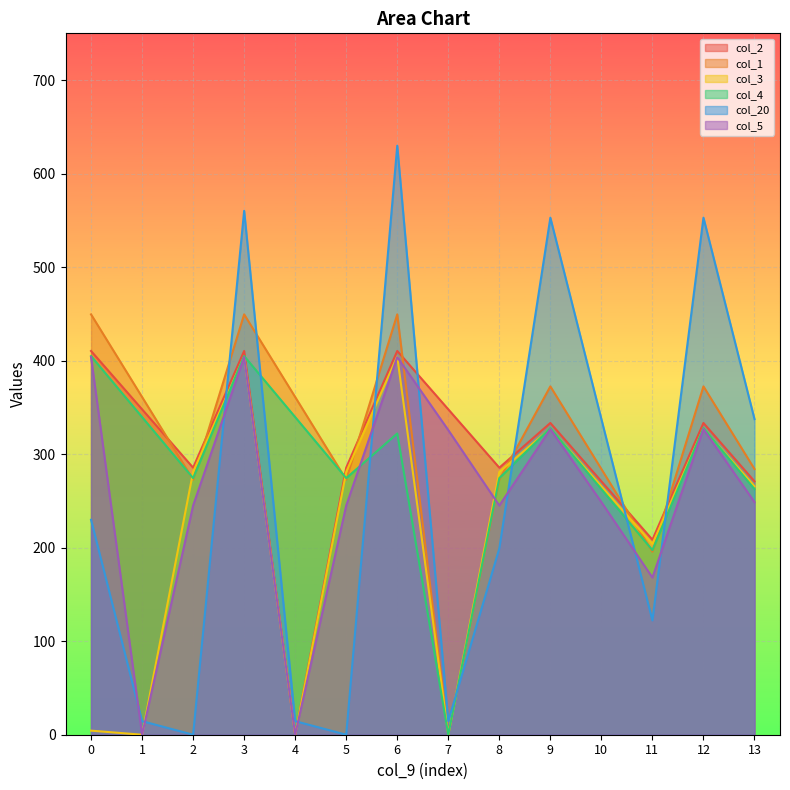

Rank the series by their maximum value, from lowest to highest.

col_5, col_3, col_4, col_2, col_1, col_20